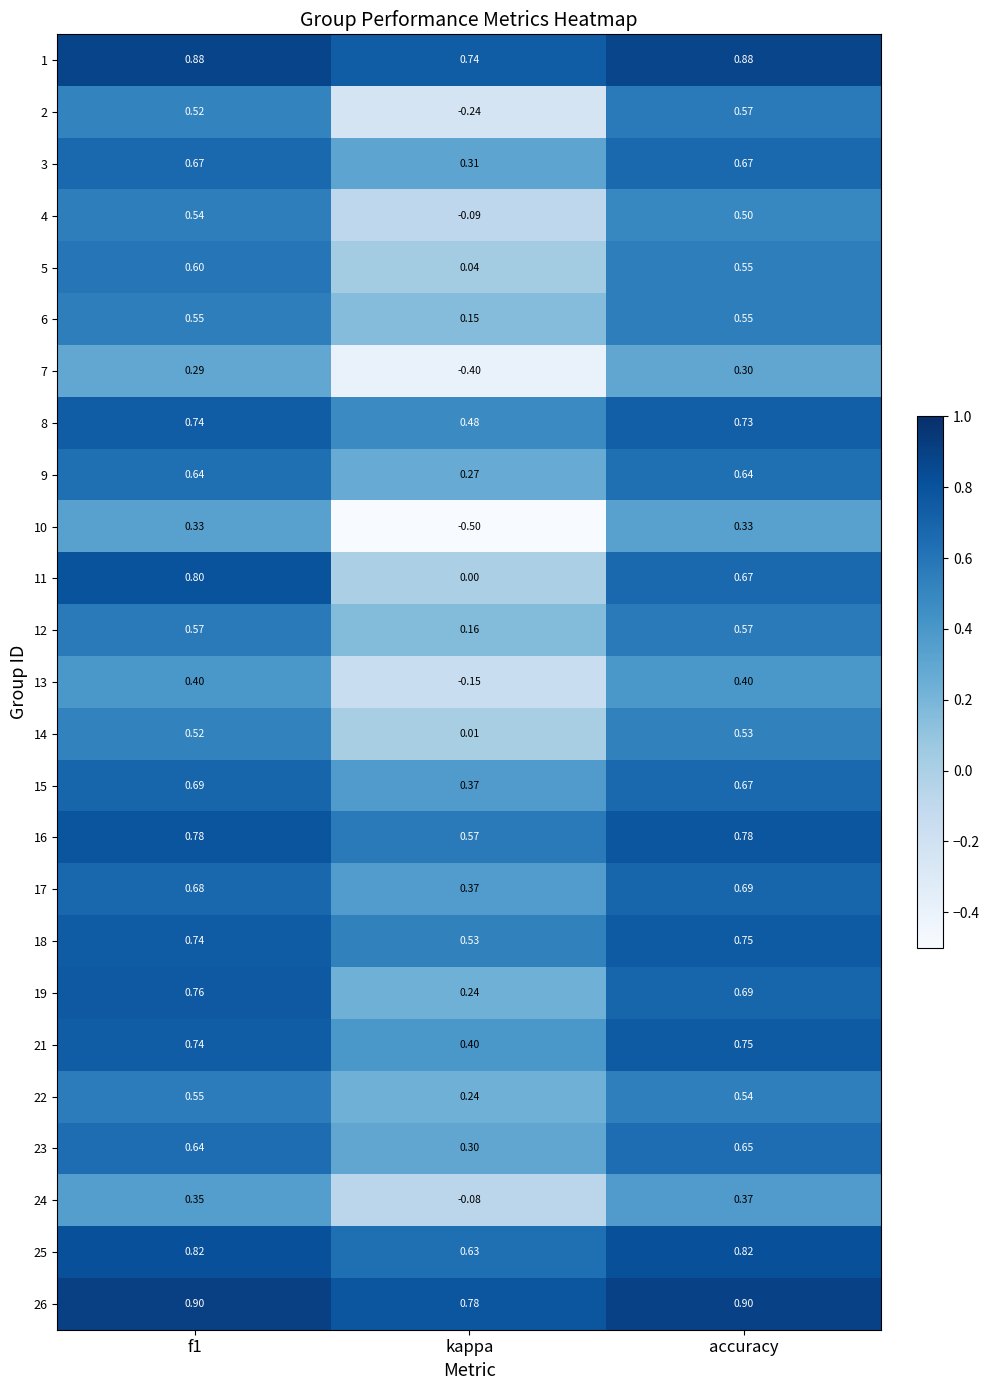

Is the value of 16 at f1 greater than the value of 21 at f1?

Yes